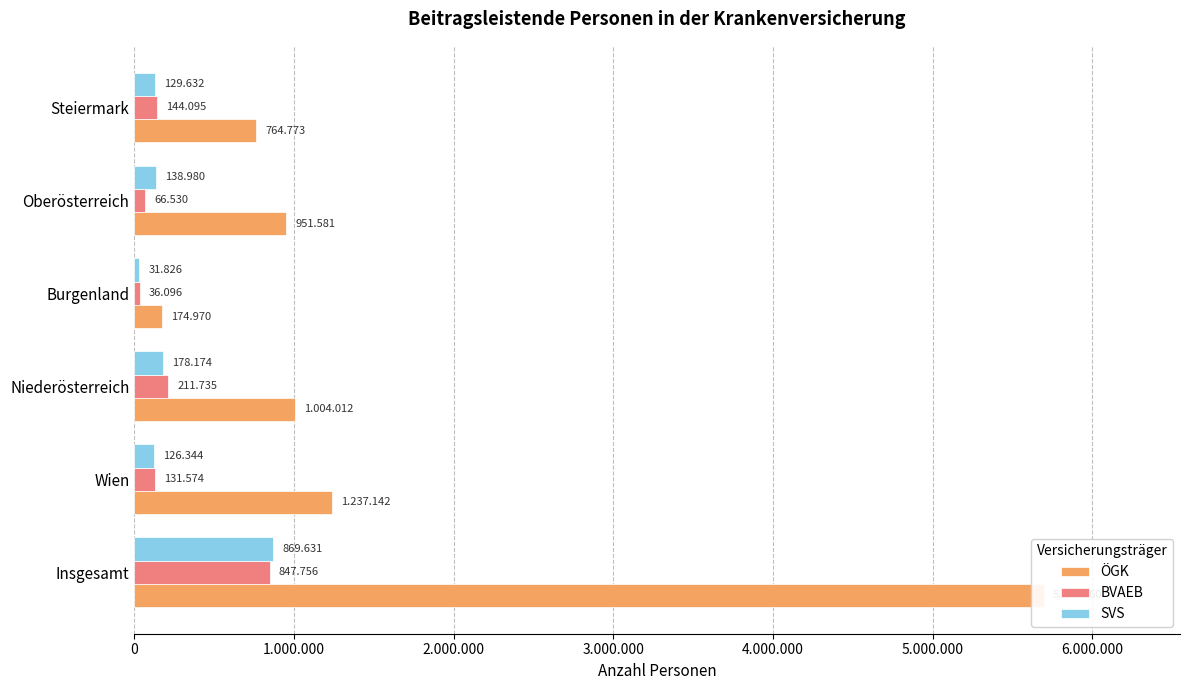

What are all the series names shown in the legend?

ÖGK, BVAEB, SVS